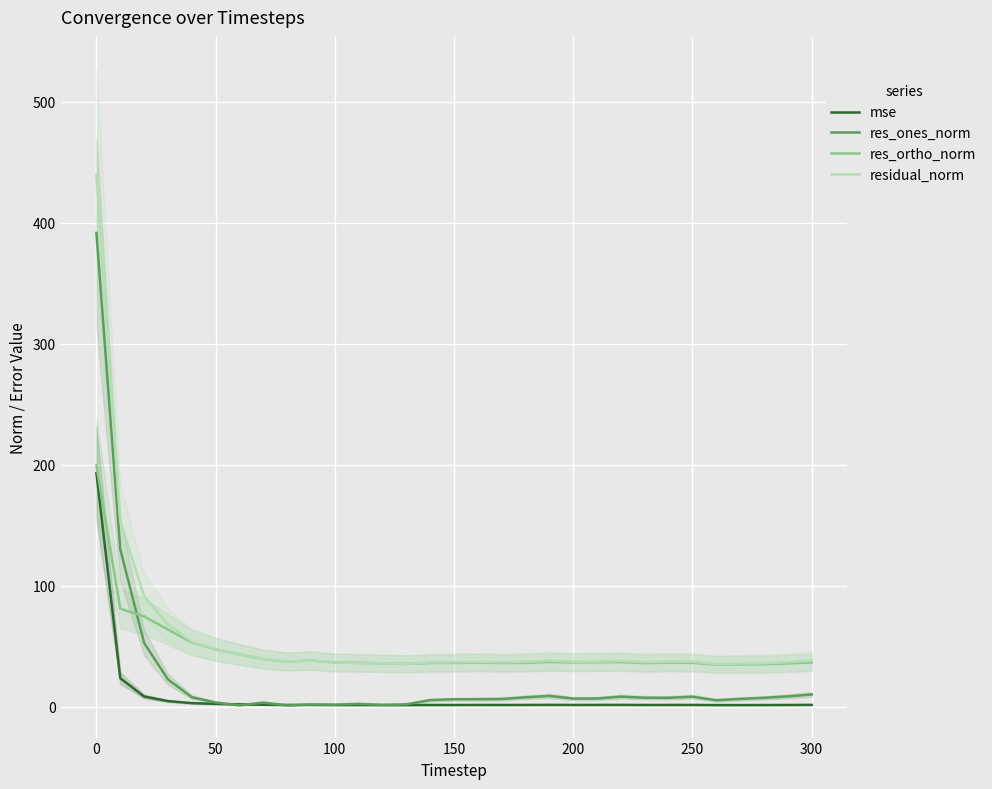

What are all the series names shown in the legend?

mse, res_ones_norm, res_ortho_norm, residual_norm